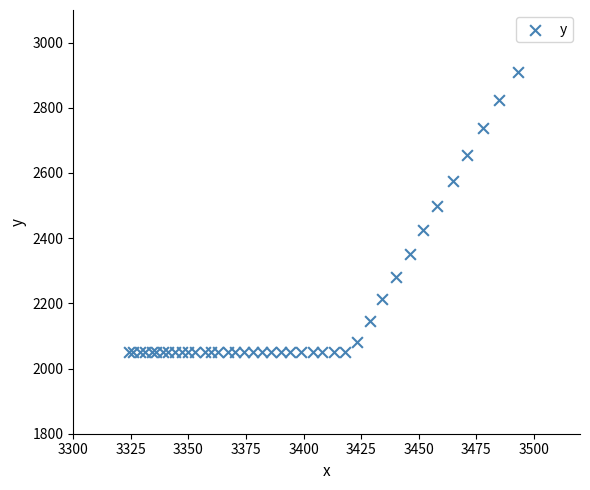

What Y value in the scatter plot is closest to 2480?

2499